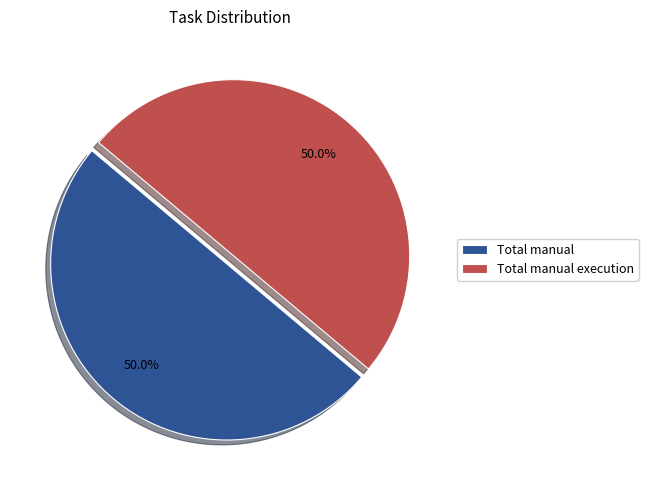

Count the number of slices in the pie.

2